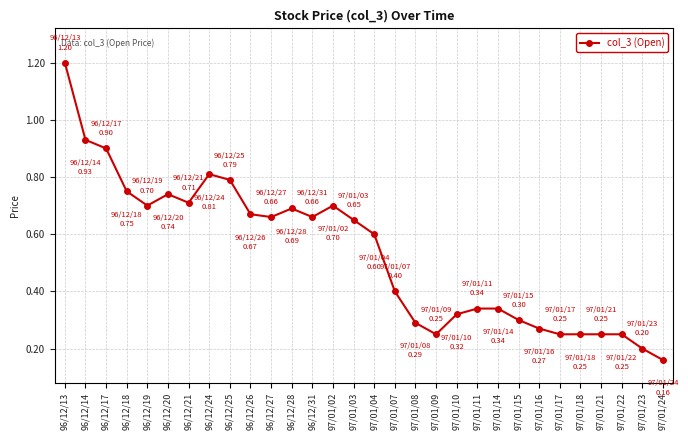

At which label is the value closest to 0?

97/01/24